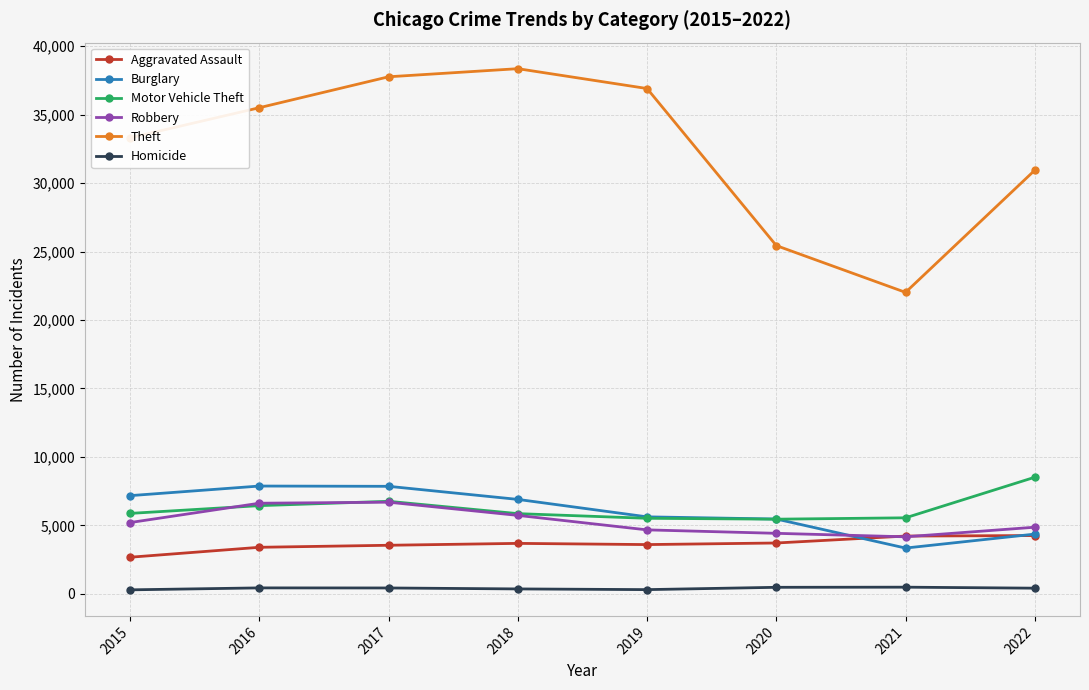

Which series has the largest range (max minus min)?

Theft